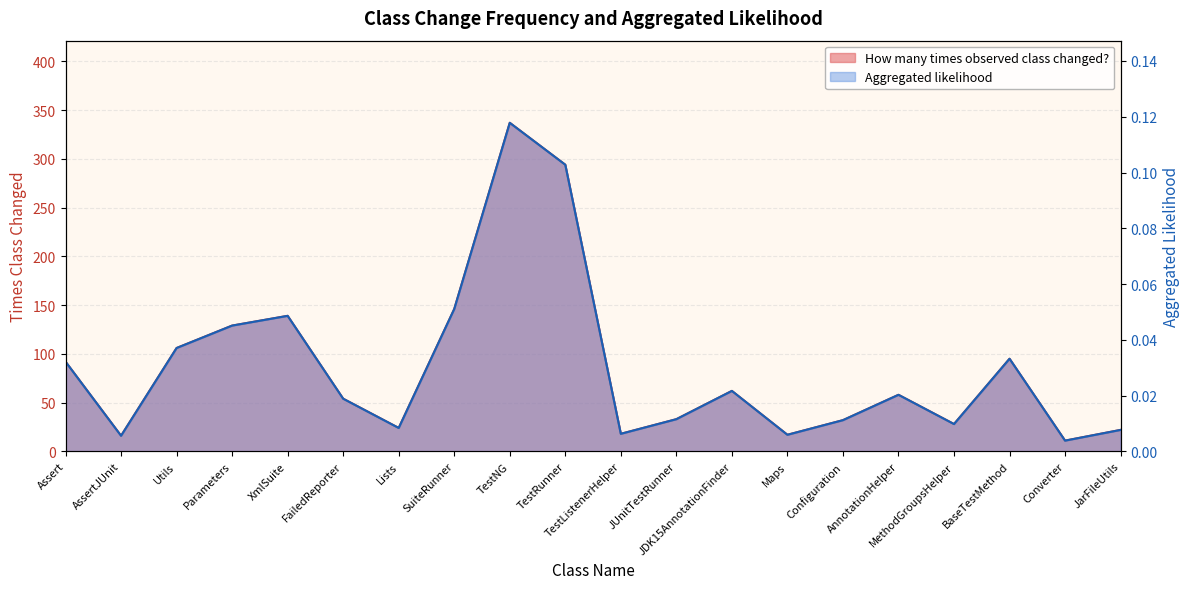

Where is the first local minimum for How many times observed class changed??

AssertJUnit